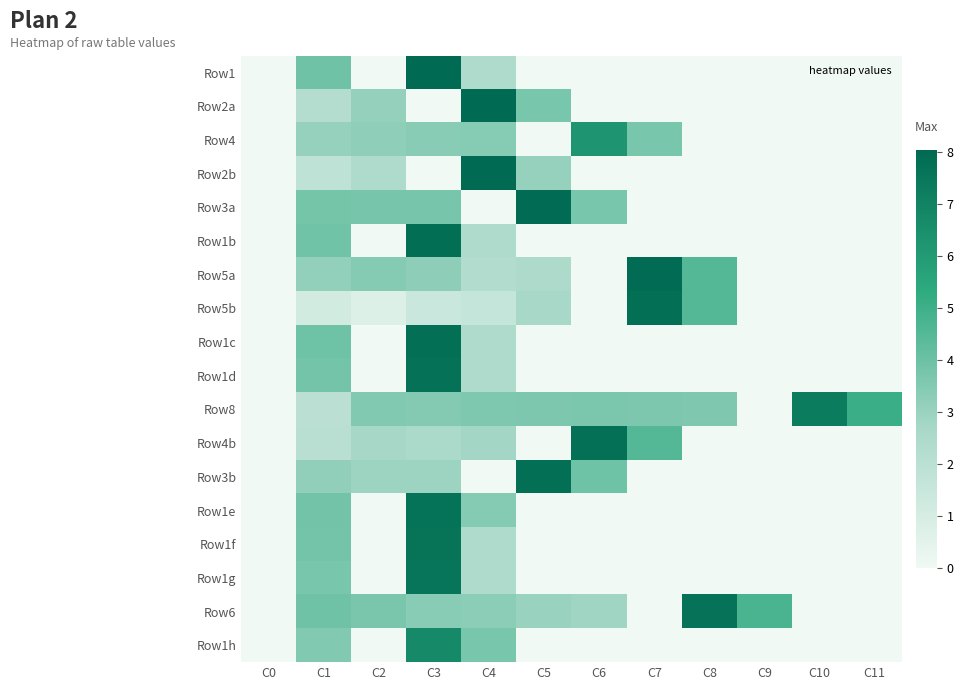

Reading left to right, what are all the values shown in this chart?

Row1: C0=0.0	C1=3.9	C2=0.0	C3=8.0	C4=2.4	C5=0.0	C6=0.0	C7=0.0	C8=0.0	C9=0.0	C10=0.0	C11=0.0
Row2a: C0=0.0	C1=2.2	C2=3.1	C3=0.0	C4=8.0	C5=3.7	C6=0.0	C7=0.0	C8=0.0	C9=0.0	C10=0.0	C11=0.0
Row4: C0=0.0	C1=3.0	C2=3.2	C3=3.3	C4=3.4	C5=0.0	C6=6.2	C7=3.7	C8=0.0	C9=0.0	C10=0.0	C11=0.0
Row2b: C0=0.0	C1=1.8	C2=2.4	C3=0.0	C4=8.0	C5=3.0	C6=0.0	C7=0.0	C8=0.0	C9=0.0	C10=0.0	C11=0.0
Row3a: C0=0.0	C1=3.8	C2=3.8	C3=3.7	C4=0.0	C5=8.0	C6=3.7	C7=0.0	C8=0.0	C9=0.0	C10=0.0	C11=0.0
Row1b: C0=0.0	C1=3.9	C2=0.0	C3=7.9	C4=2.4	C5=0.0	C6=0.0	C7=0.0	C8=0.0	C9=0.0	C10=0.0	C11=0.0
Row5a: C0=0.0	C1=3.1	C2=3.4	C3=3.3	C4=2.3	C5=2.5	C6=0.0	C7=7.9	C8=4.5	C9=0.0	C10=0.0	C11=0.0
Row5b: C0=0.0	C1=1.1	C2=0.7	C3=1.4	C4=1.6	C5=2.6	C6=0.0	C7=7.8	C8=4.5	C9=0.0	C10=0.0	C11=0.0
Row1c: C0=0.0	C1=3.9	C2=0.0	C3=7.8	C4=2.4	C5=0.0	C6=0.0	C7=0.0	C8=0.0	C9=0.0	C10=0.0	C11=0.0
Row1d: C0=0.0	C1=3.8	C2=0.0	C3=7.7	C4=2.4	C5=0.0	C6=0.0	C7=0.0	C8=0.0	C9=0.0	C10=0.0	C11=0.0
Row8: C0=0.0	C1=1.9	C2=3.5	C3=3.5	C4=3.6	C5=3.6	C6=3.7	C7=3.6	C8=3.6	C9=0.0	C10=7.3	C11=5.1
Row4b: C0=0.0	C1=2.1	C2=2.7	C3=2.6	C4=2.8	C5=0.0	C6=7.8	C7=4.5	C8=0.0	C9=0.0	C10=0.0	C11=0.0
Row3b: C0=0.0	C1=3.2	C2=2.9	C3=2.9	C4=0.0	C5=7.8	C6=3.9	C7=0.0	C8=0.0	C9=0.0	C10=0.0	C11=0.0
Row1e: C0=0.0	C1=3.9	C2=0.0	C3=7.7	C4=3.4	C5=0.0	C6=0.0	C7=0.0	C8=0.0	C9=0.0	C10=0.0	C11=0.0
Row1f: C0=0.0	C1=3.8	C2=0.0	C3=7.6	C4=2.4	C5=0.0	C6=0.0	C7=0.0	C8=0.0	C9=0.0	C10=0.0	C11=0.0
Row1g: C0=0.0	C1=3.7	C2=0.0	C3=7.6	C4=2.4	C5=0.0	C6=0.0	C7=0.0	C8=0.0	C9=0.0	C10=0.0	C11=0.0
Row6: C0=0.0	C1=3.9	C2=3.7	C3=3.4	C4=3.3	C5=3.0	C6=2.8	C7=0.0	C8=7.6	C9=4.7	C10=0.0	C11=0.0
Row1h: C0=0.0	C1=3.5	C2=0.0	C3=6.7	C4=3.7	C5=0.0	C6=0.0	C7=0.0	C8=0.0	C9=0.0	C10=0.0	C11=0.0